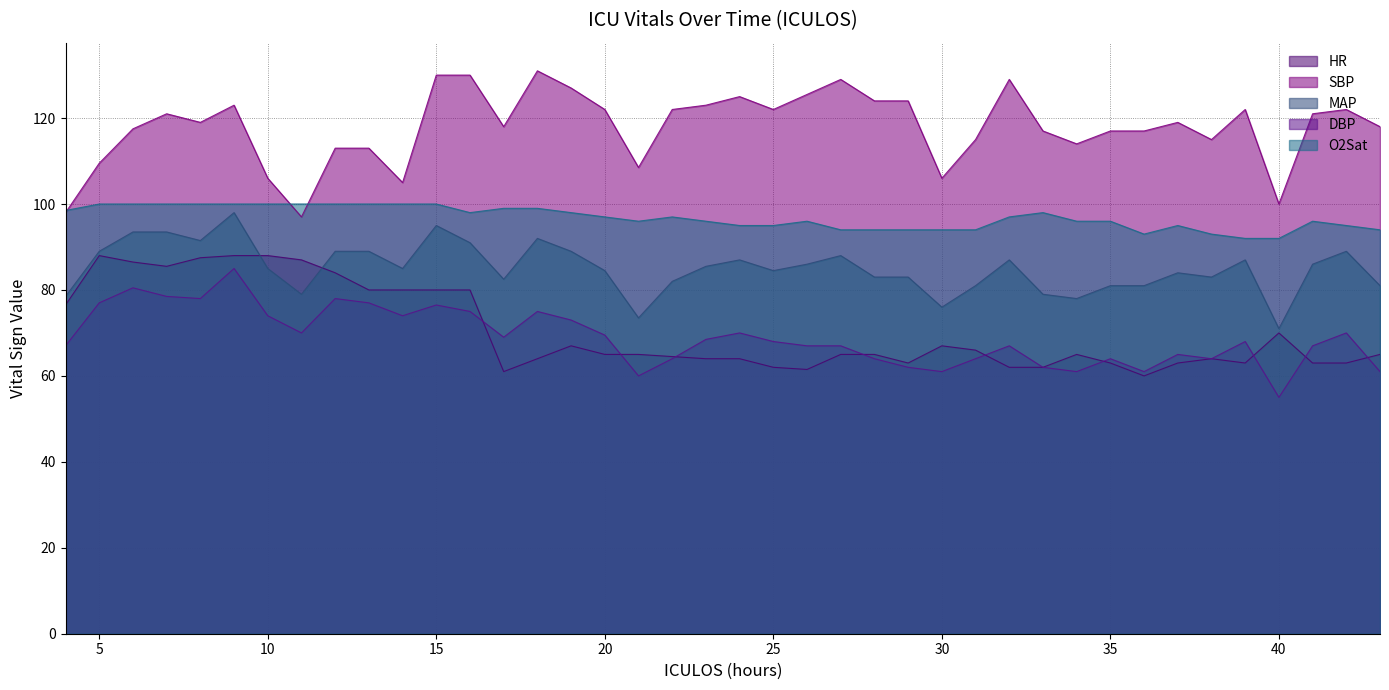

What is the sum of the HR values at 20 and 27?

130.0